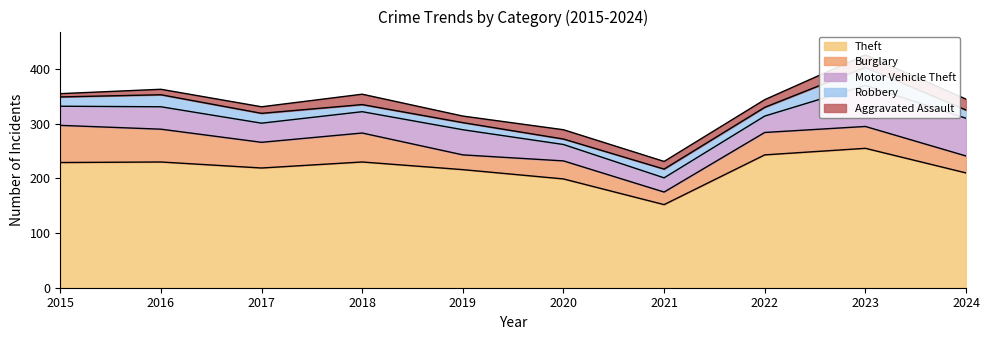

True or false: Burglary and Robbery intersect in this chart.

False